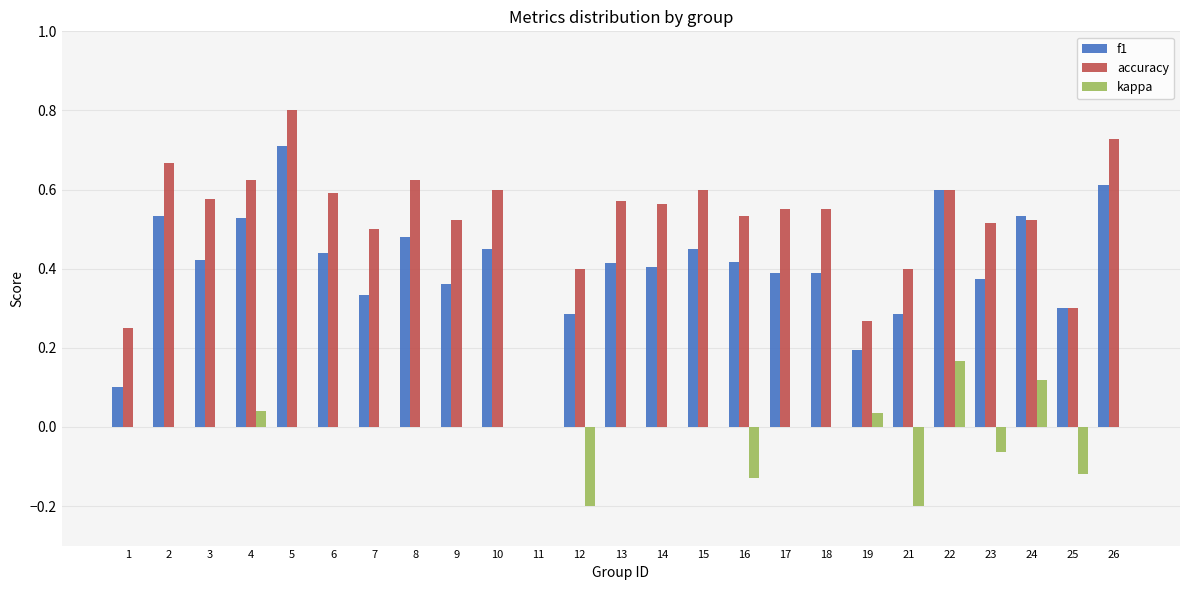

Where is accuracy nearest to the value 0?

11